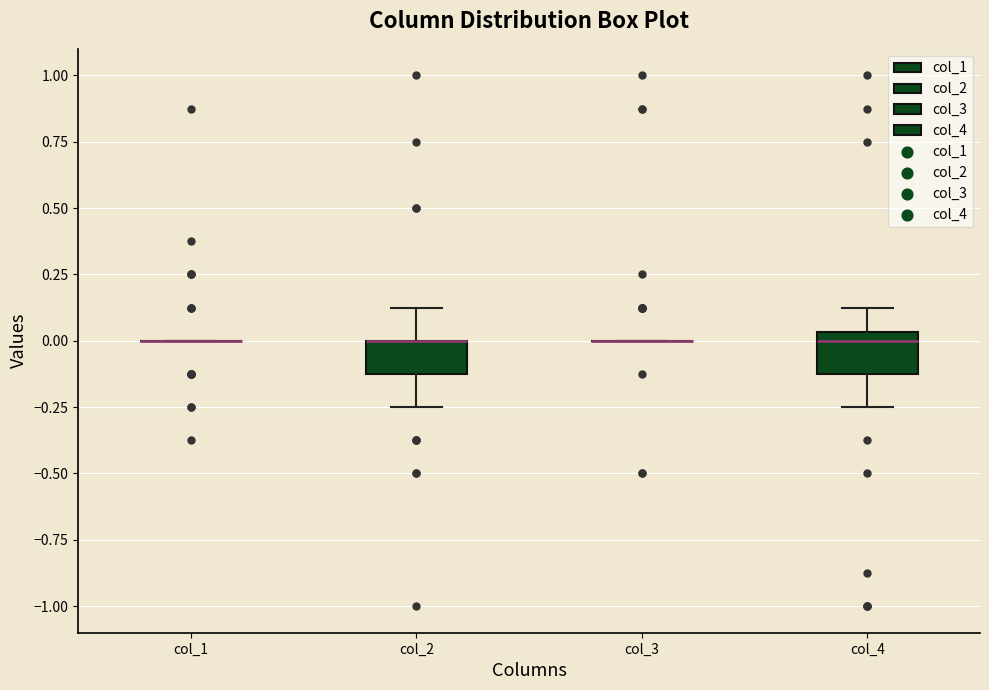

Reading left to right, read every box against the y-axis: the position of its median line, the range the box covers, and the ends of its whiskers. The values are not printed on the chart, so give them approximately, as read against the axis.

col_1: box collapsed to a line at 0.00, whiskers 0.00 to 0.00
col_2: median 0.00 (drawn on the box's upper edge), box -0.10 to 0.00, whiskers -0.25 to 0.15
col_3: box collapsed to a line at 0.00, whiskers 0.00 to 0.00
col_4: median 0.00, box -0.10 to 0.05, whiskers -0.25 to 0.15